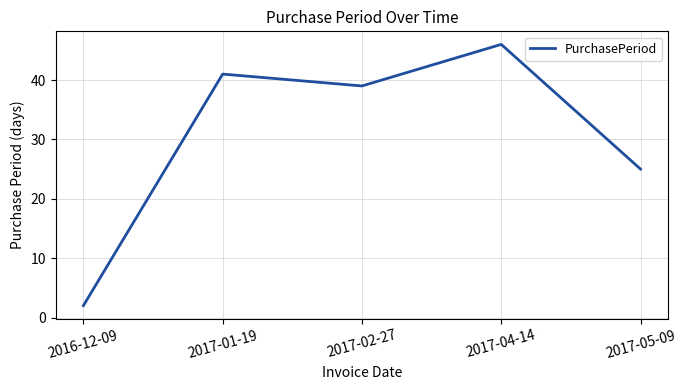

Count the number of categories in the chart.

5